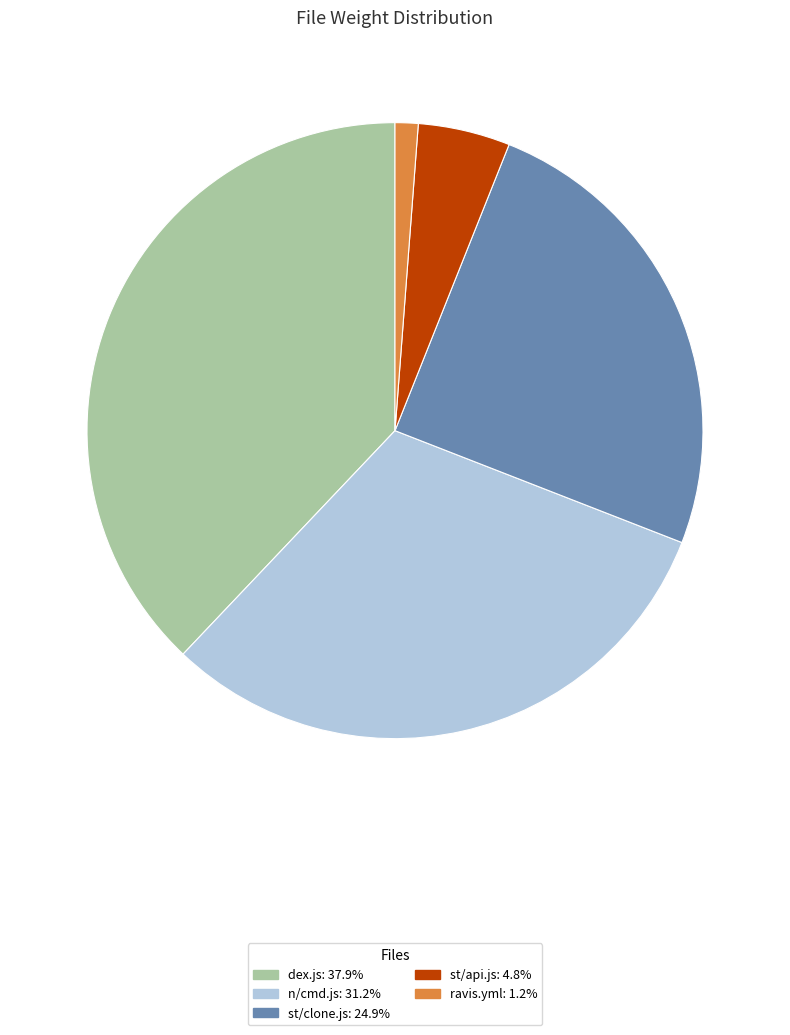

Is n/cmd.js the majority of the pie?

No